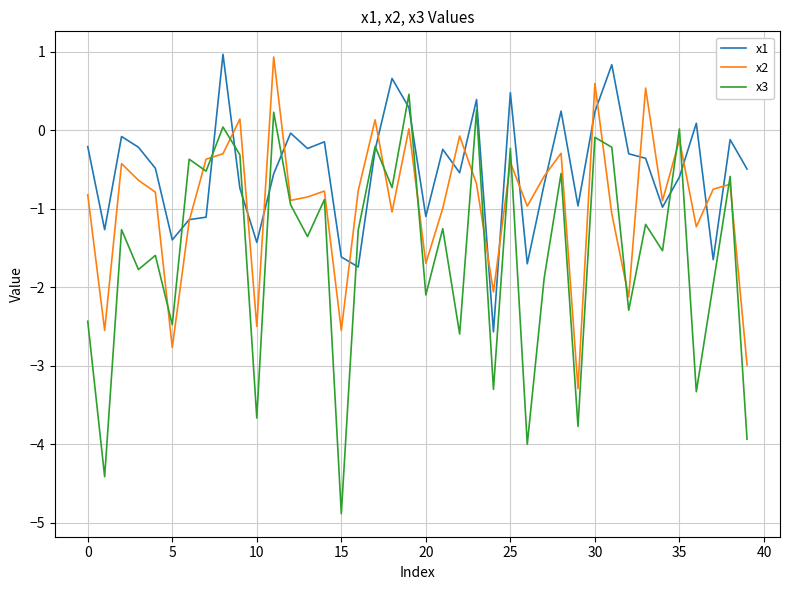

Which series has the largest range (max minus min)?

x3